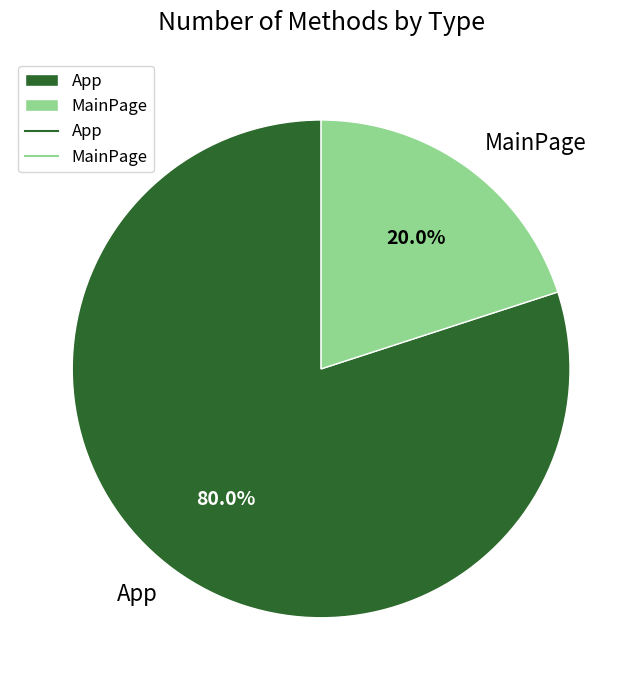

What is the smallest slice in the pie chart?

MainPage